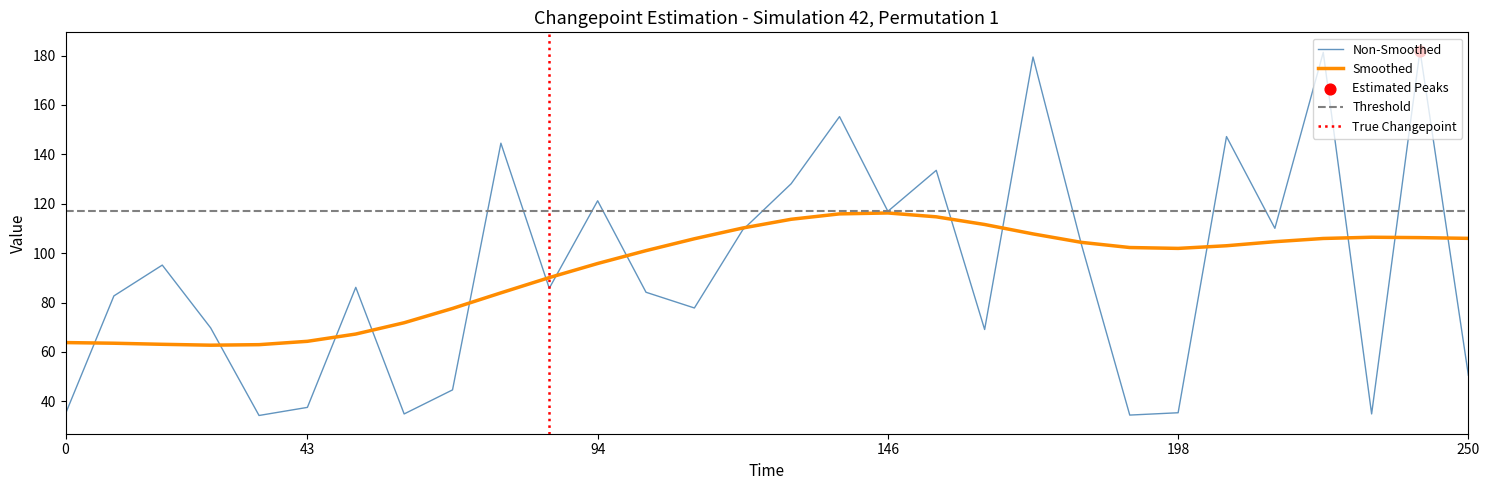

True or false: Non-Smoothed has a value of 121.2 at 94.

True